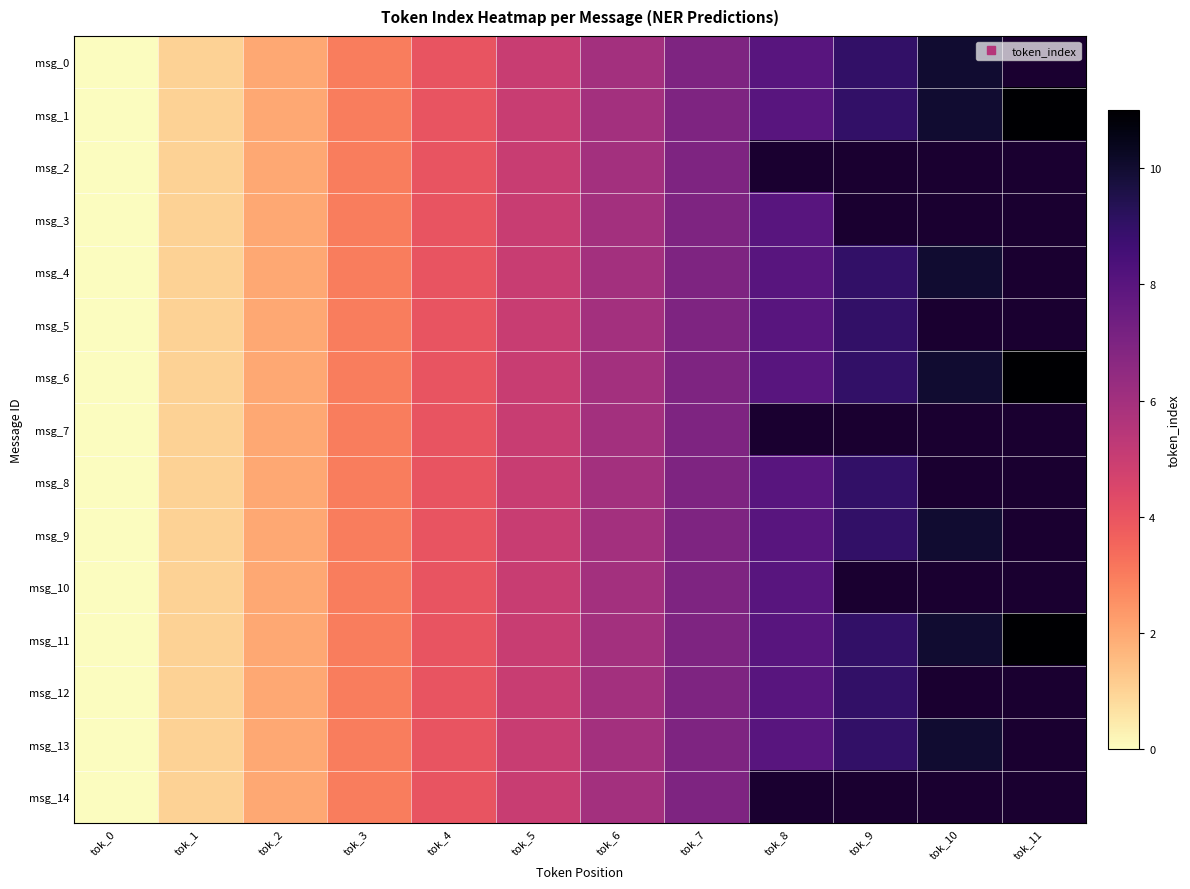

Which series has the largest range (max minus min)?

msg_1